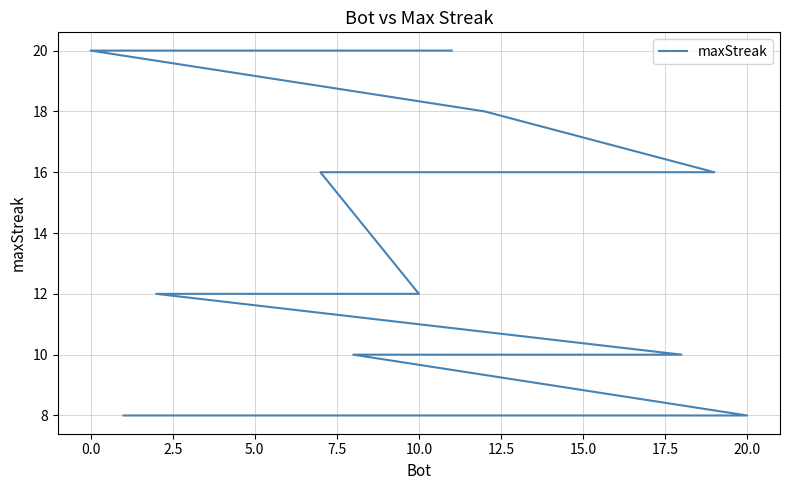

How many data points are above 12?

7